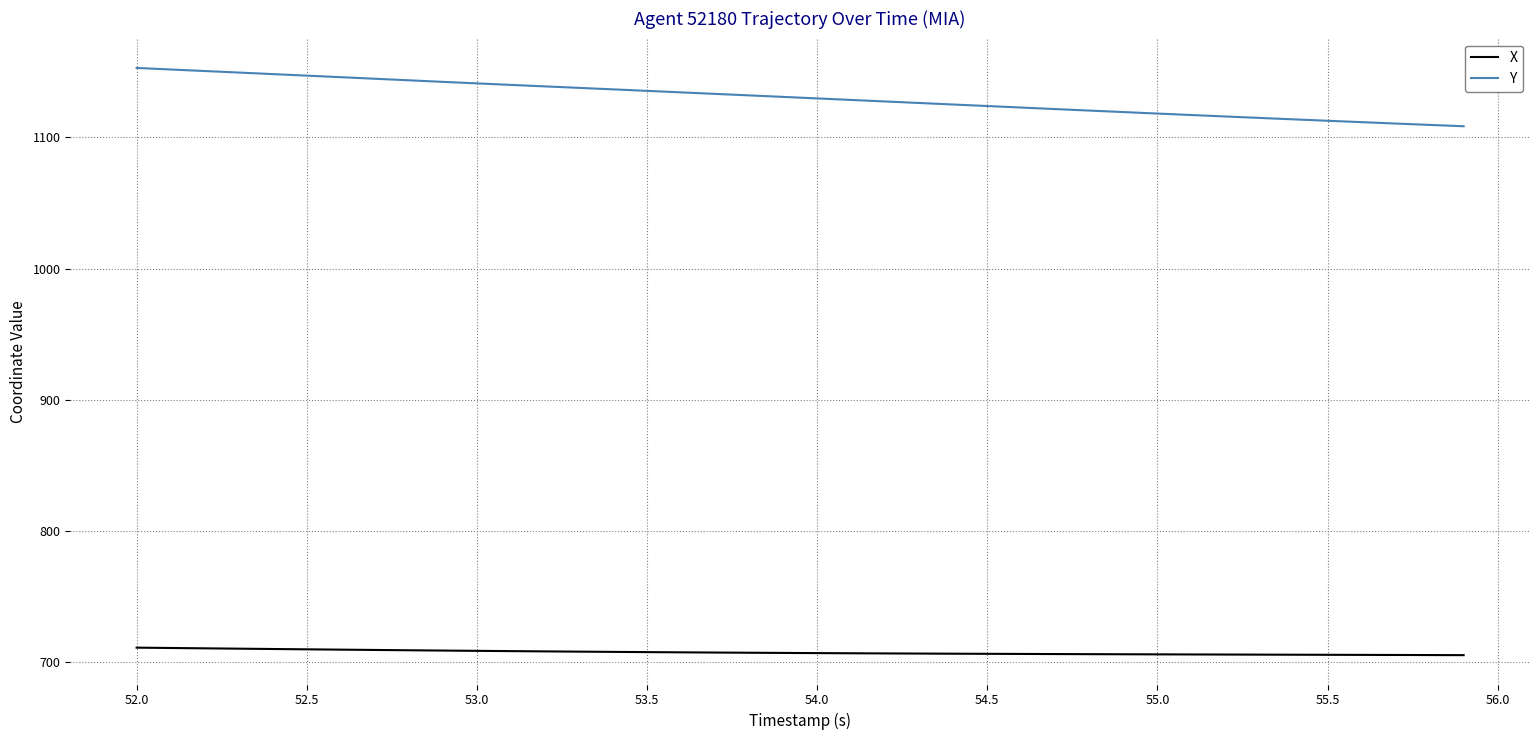

Rank the series by their maximum value, from lowest to highest.

X, Y